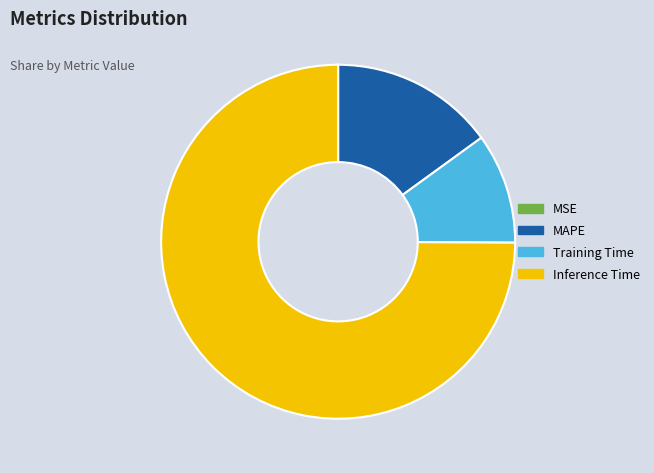

The Training Time slice represents 10% of the pie. True or false?

True